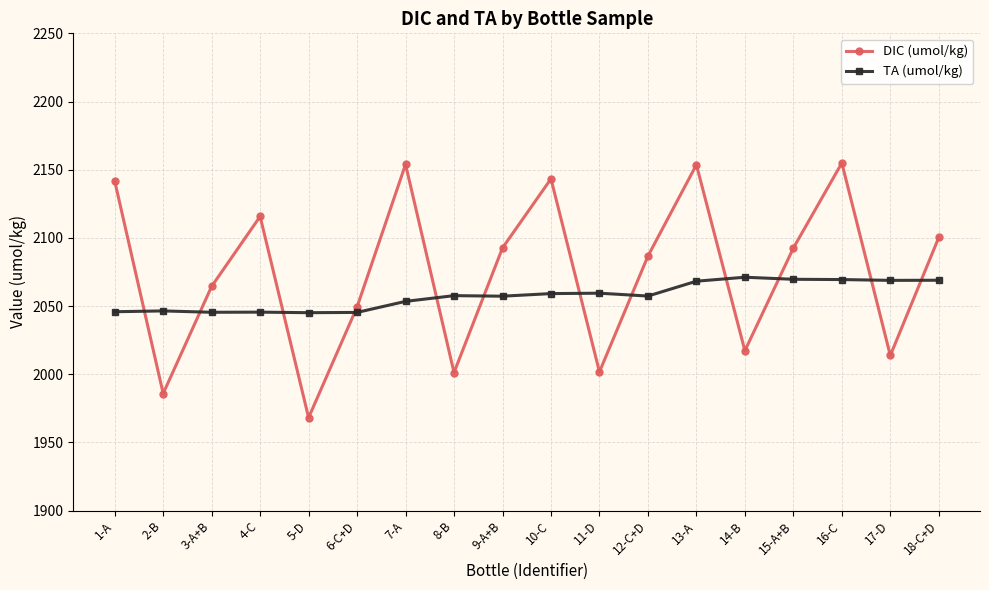

What position from the right is 9-A+B?

10